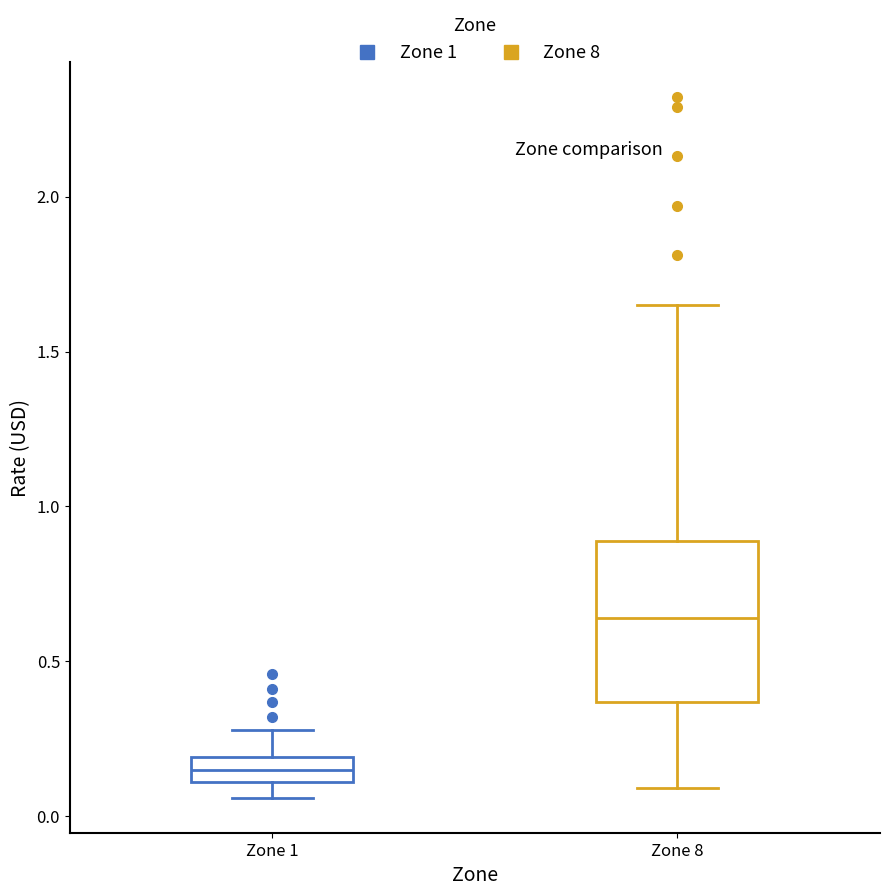

Reading left to right, read every box against the y-axis: the position of its median line, the range the box covers, and the ends of its whiskers. The values are not printed on the chart, so give them approximately, as read against the axis.

Zone 1: median 0.15, box 0.10 to 0.20, whiskers 0.05 to 0.30
Zone 8: median 0.65, box 0.35 to 0.90, whiskers 0.10 to 1.65